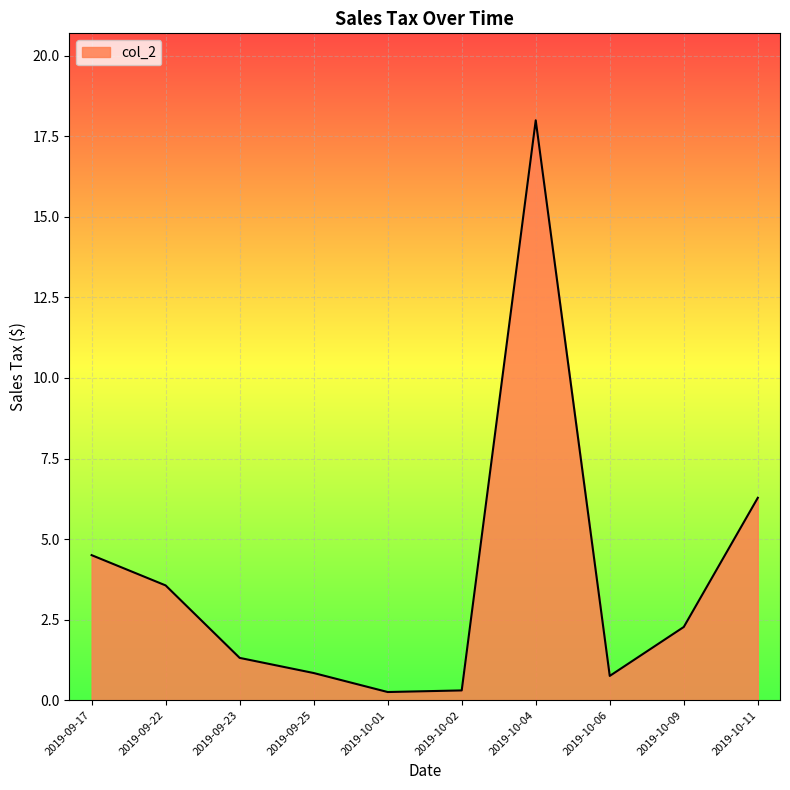

True or false: there are more than 2 points higher than both neighbors.

False